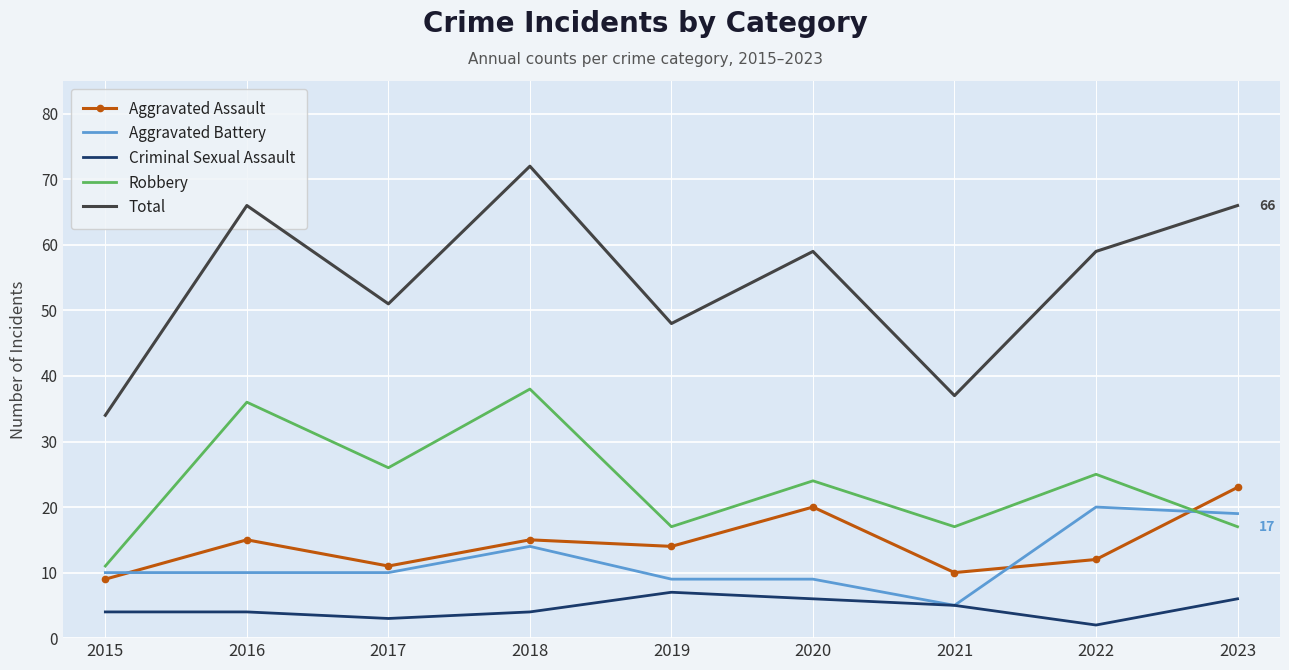

Reading left to right, what are all the values shown in this chart?

Aggravated Assault: 9	15	11	15	14	20	10	12	23
Aggravated Battery: 10	10	10	14	9	9	5	20	19
Criminal Sexual Assault: 4	4	3	4	7	6	5	2	6
Robbery: 11	36	26	38	17	24	17	25	17
Total: 34	66	51	72	48	59	37	59	66